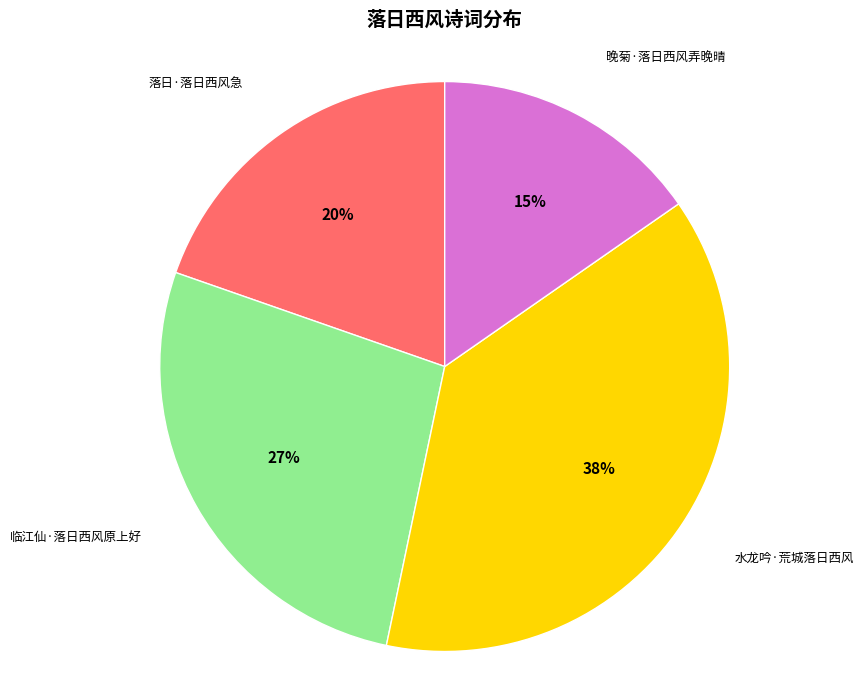

To the nearest percent, what is the difference between the largest and smallest slice percentages?

23%